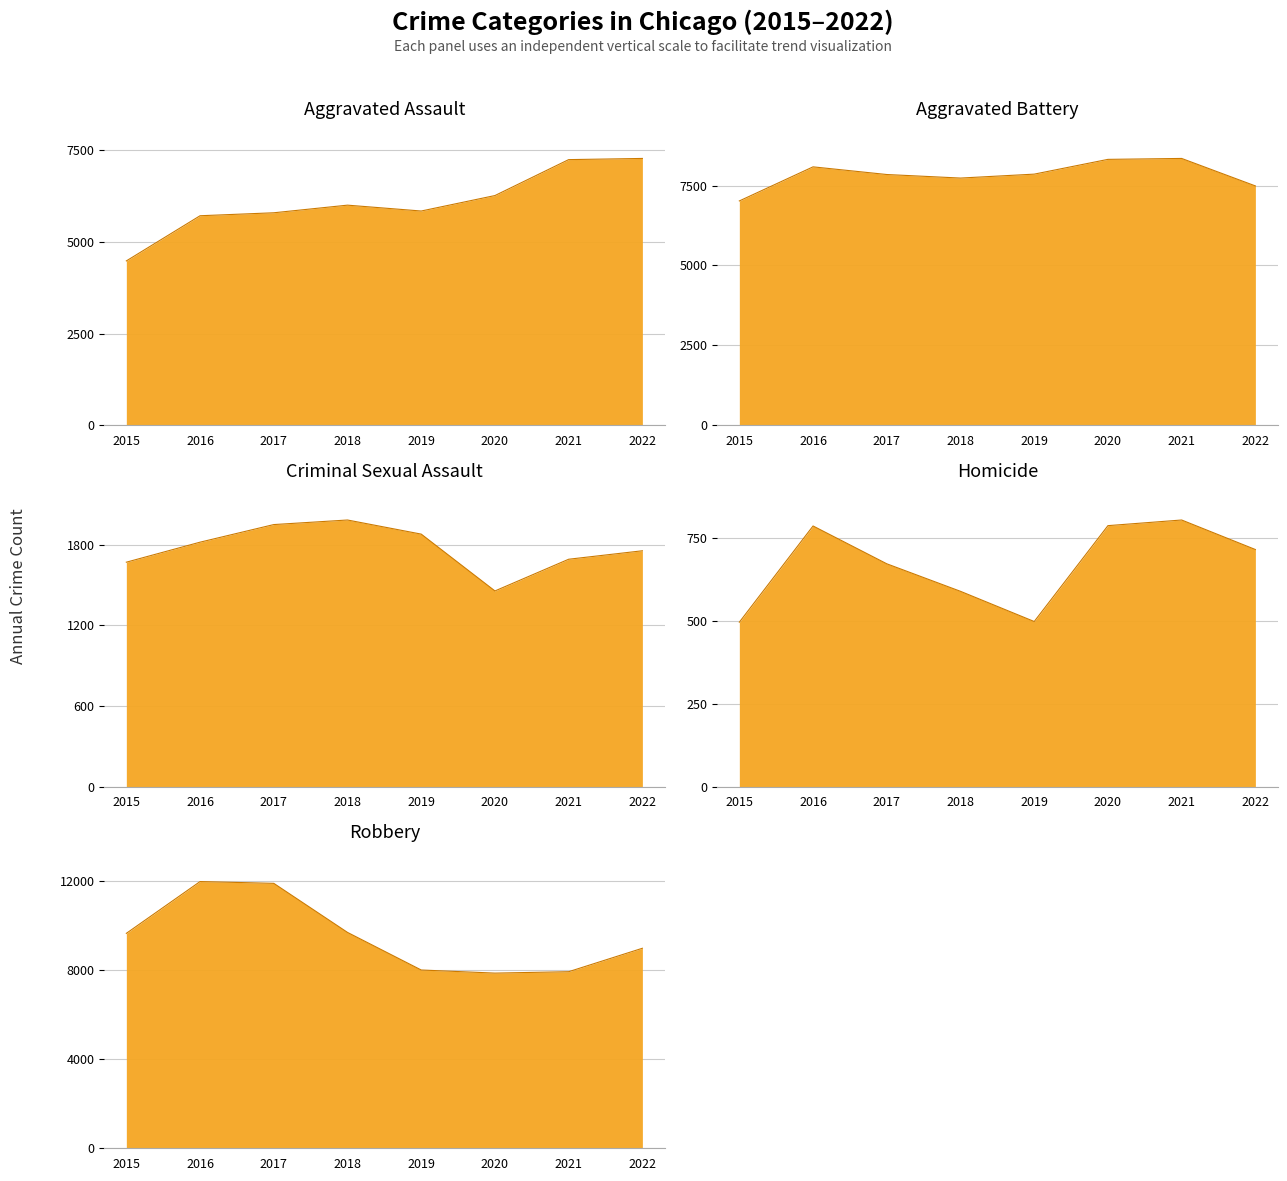

Reading right to left, extract all data points from this chart.

Aggravated Assault: 2022=7275	2021=7243	2020=6263	2019=5841	2018=6001	2017=5793	2016=5712	2015=4480
Aggravated Battery: 2022=7488	2021=8348	2020=8319	2019=7857	2018=7734	2017=7845	2016=8085	2015=7018
Criminal Sexual Assault: 2022=1756	2021=1693	2020=1457	2019=1880	2018=1985	2017=1951	2016=1820	2015=1671
Homicide: 2022=715	2021=804	2020=787	2019=498	2018=589	2017=672	2016=786	2015=496
Robbery: 2022=8969	2021=7918	2020=7855	2019=7994	2018=9680	2017=11880	2016=11960	2015=9638